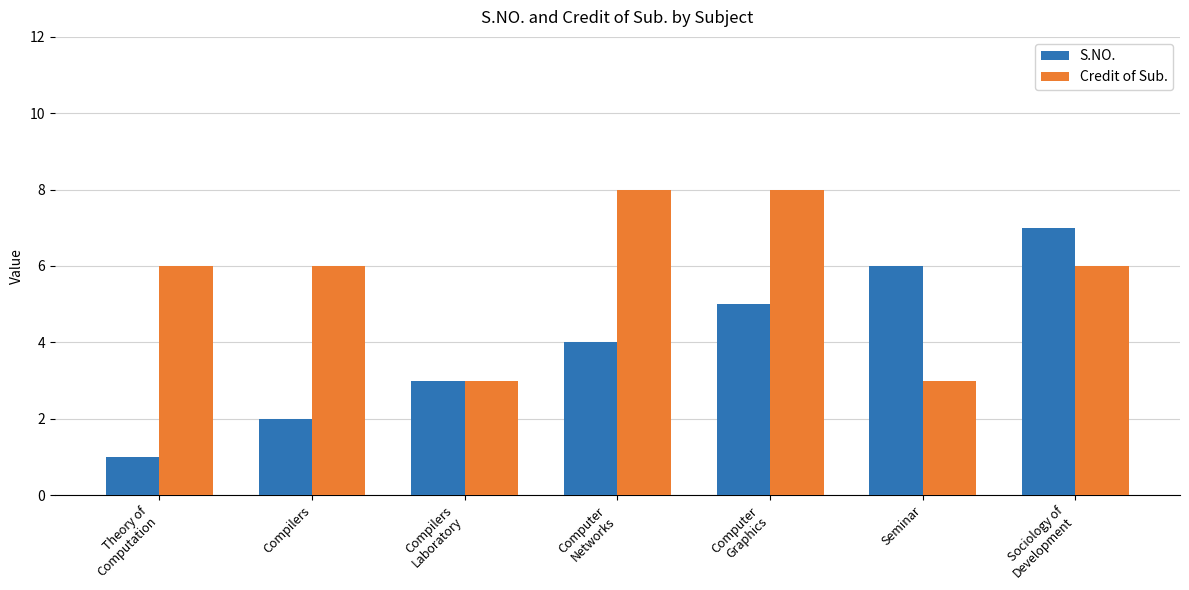

Count the S.NO. values in the range 2 to 6.

5